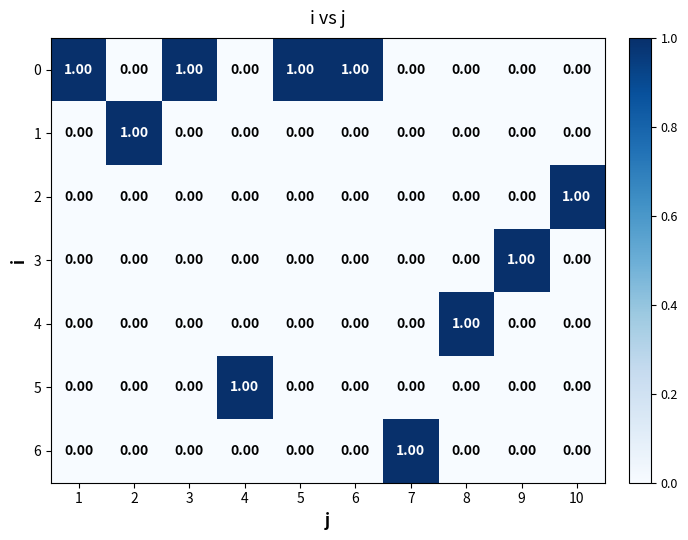

How many data points does each series have?

10